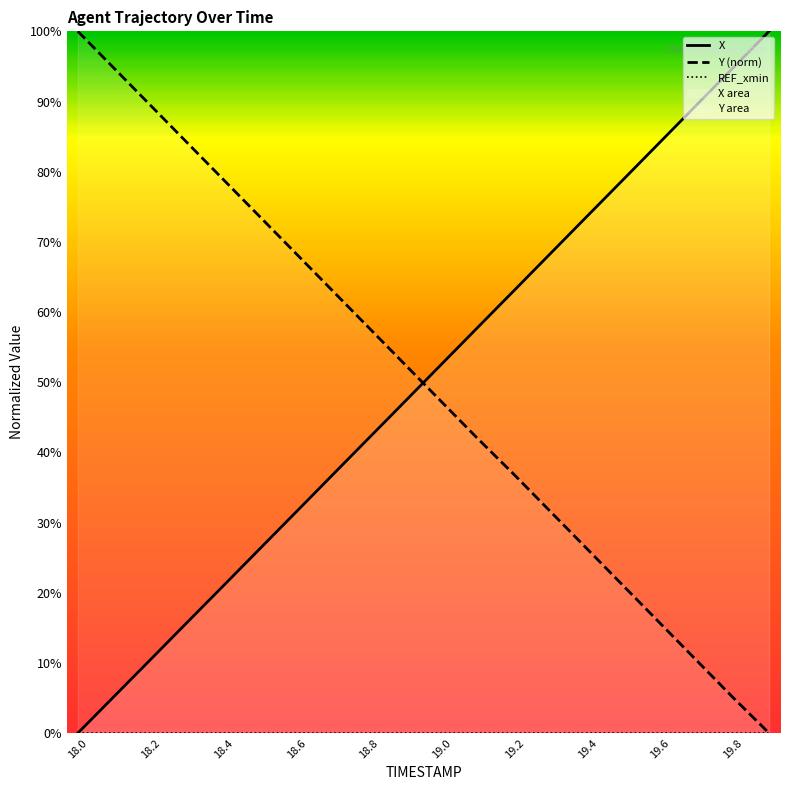

Is this an area chart (filled region under the line)?

No